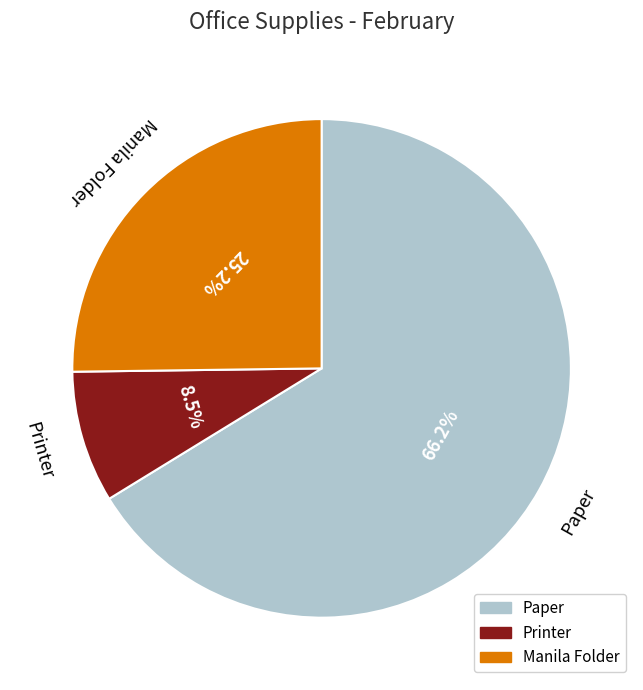

Rank the categories by value from lowest to highest.

Printer, Manila Folder, Paper